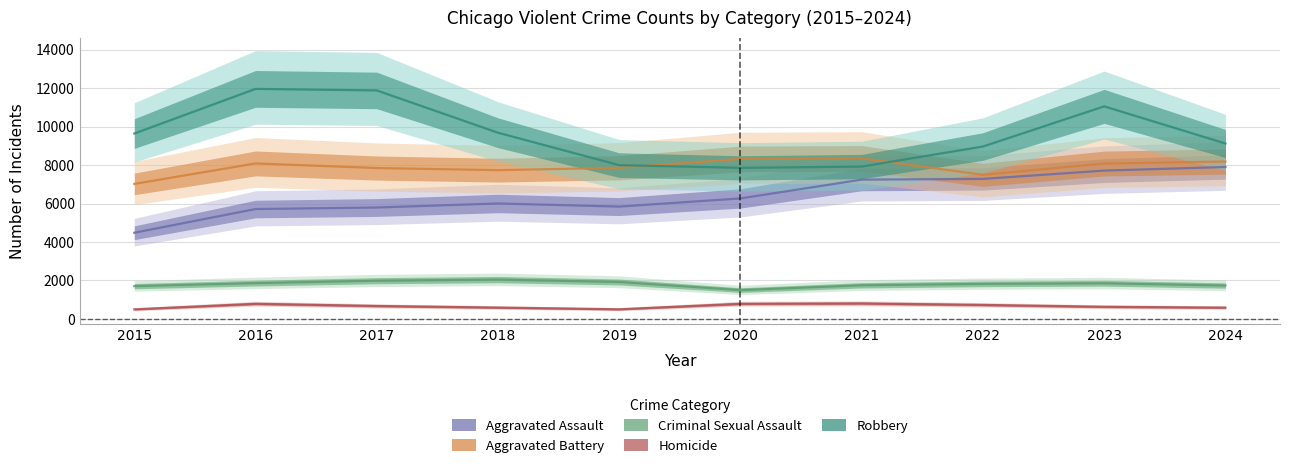

Reading left to right, what are all the values shown in this chart?

Aggravated Assault: 2015=4480	2016=5713	2017=5793	2018=6002	2019=5841	2020=6265	2021=7242	2022=7280	2023=7712	2024=7899
Aggravated Battery: 2015=7019	2016=8085	2017=7845	2018=7735	2019=7858	2020=8320	2021=8346	2022=7493	2023=8078	2024=8183
Criminal Sexual Assault: 2015=1704	2016=1861	2017=1986	2018=2044	2019=1920	2020=1498	2021=1748	2022=1822	2023=1853	2024=1736
Homicide: 2015=496	2016=786	2017=672	2018=588	2019=499	2020=787	2021=804	2022=727	2023=629	2024=585
Robbery: 2015=9638	2016=11960	2017=11881	2018=9681	2019=7995	2020=7855	2021=7920	2022=8964	2023=11052	2024=9121